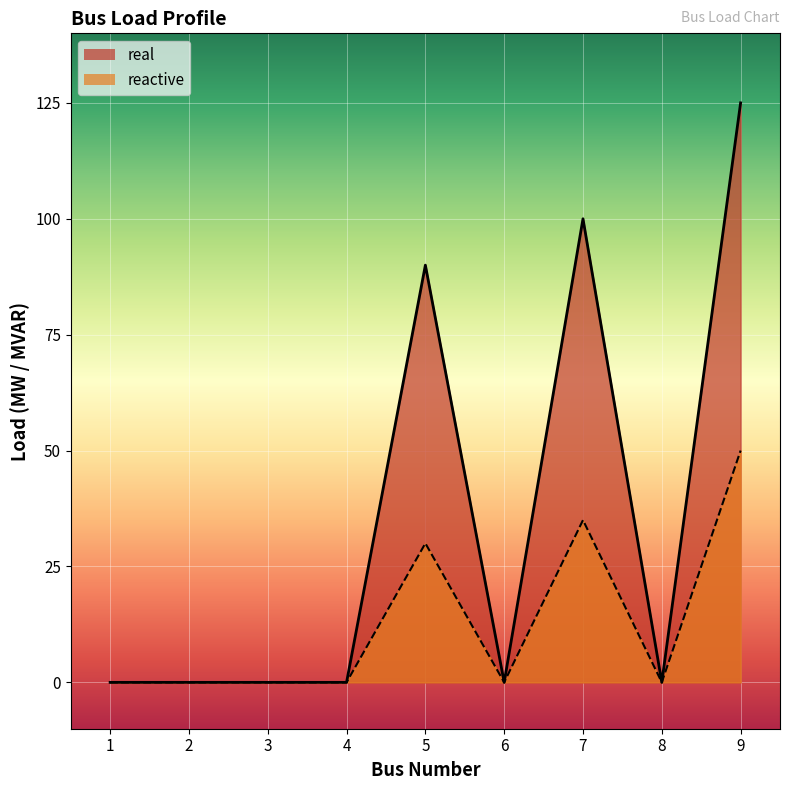

What are all the series names shown in the legend?

real, reactive